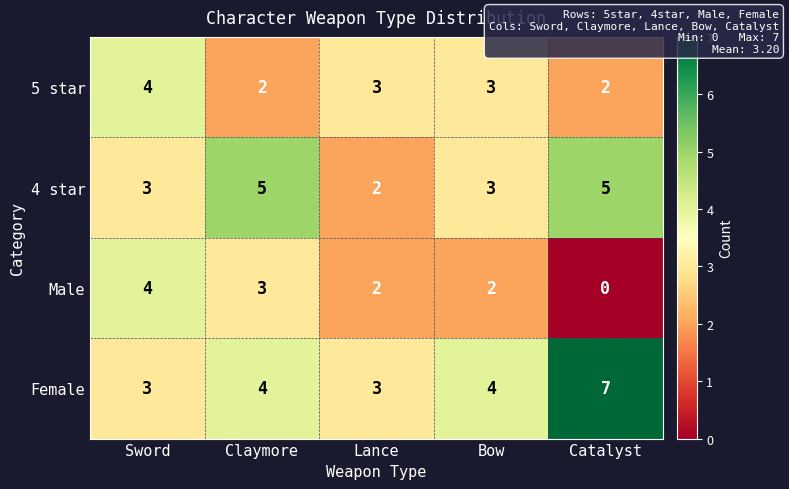

At how many categories does at least one series exceed 1?

5